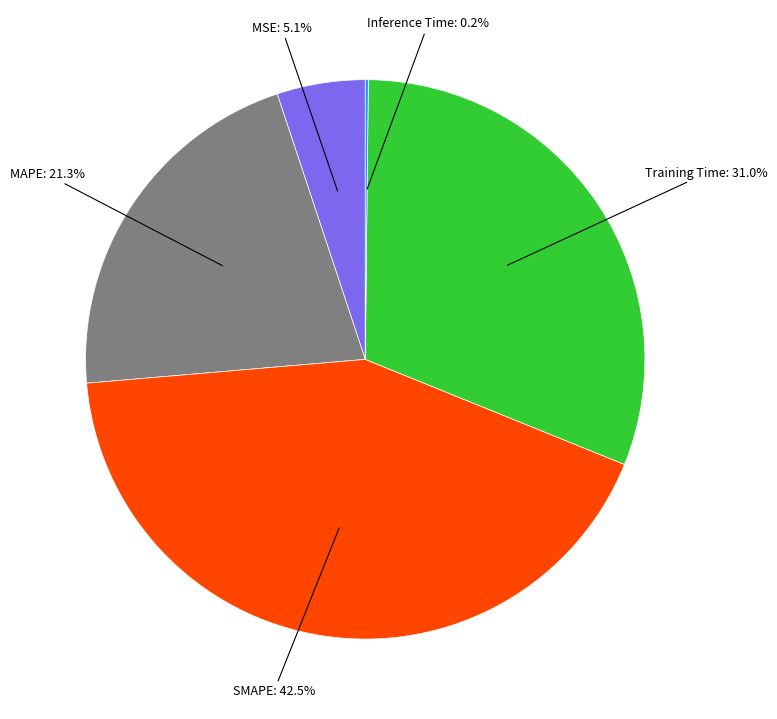

Does any single category account for the majority?

No